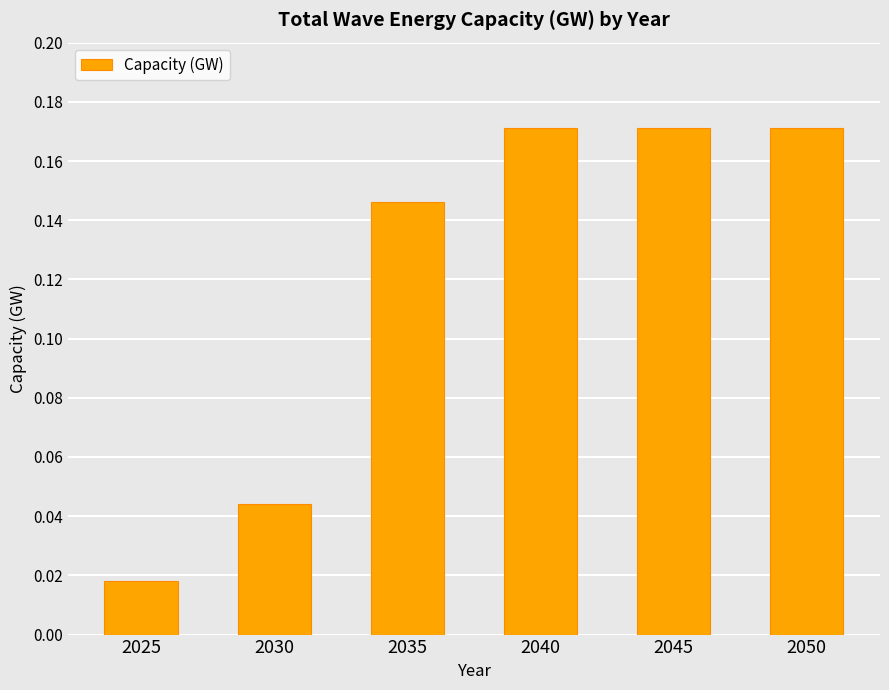

Are the bars horizontal?

No